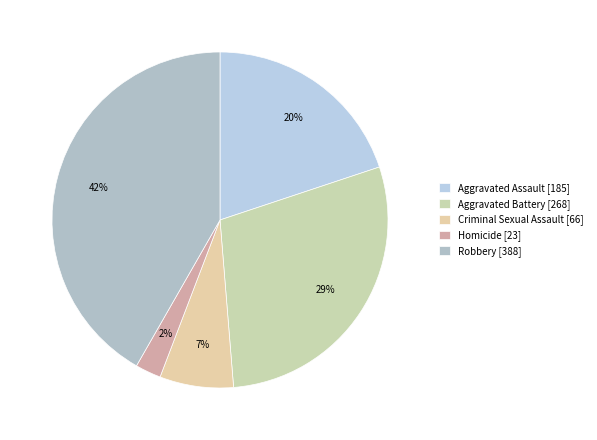

True or false: Criminal Sexual Assault accounts for 16% of the total.

False